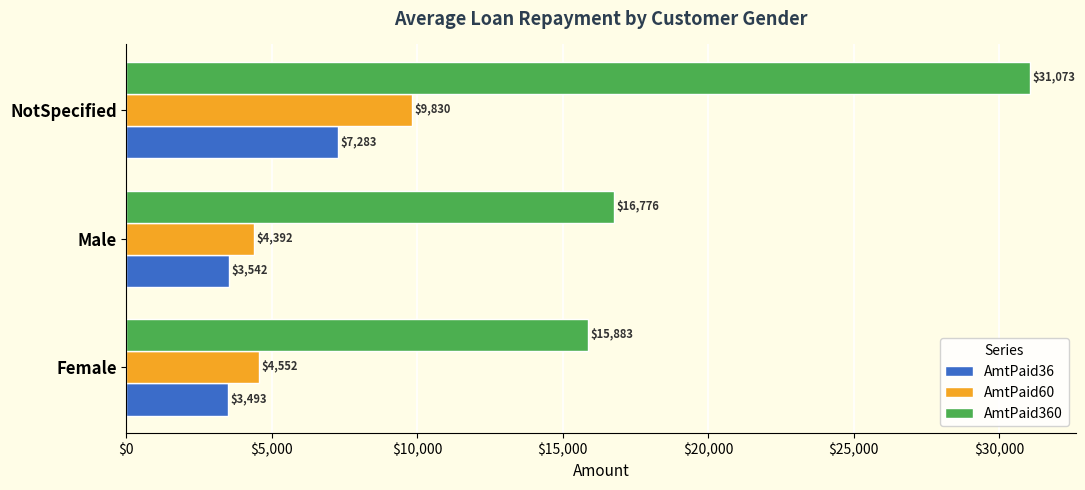

What is the minimum value shown in the chart?

3493